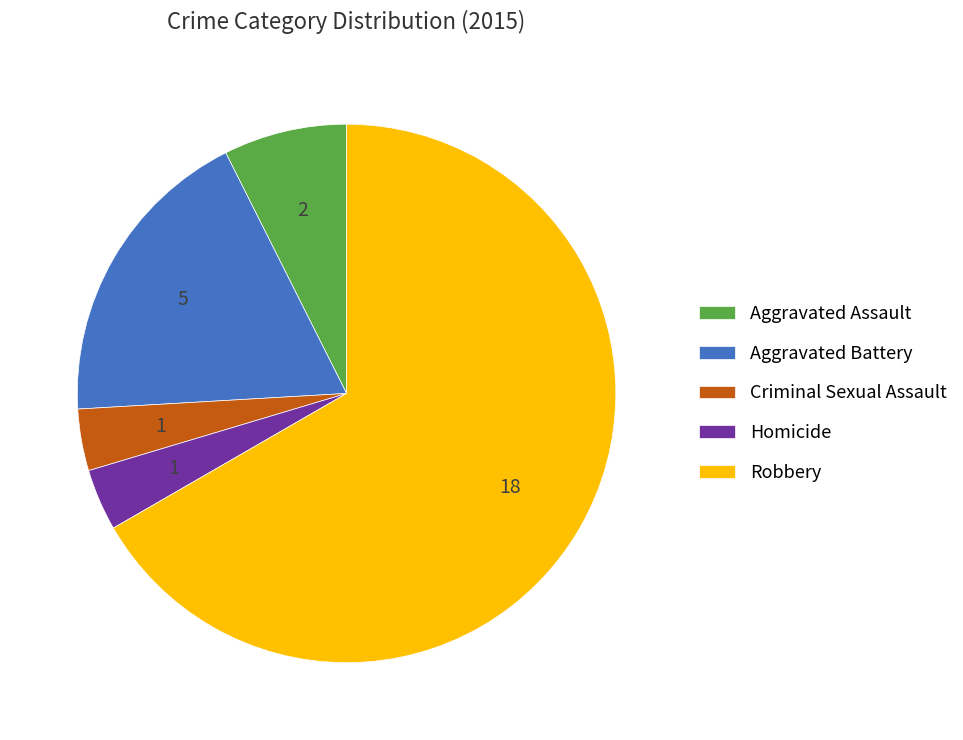

Is the sum of Aggravated Assault and Criminal Sexual Assault greater than half?

No